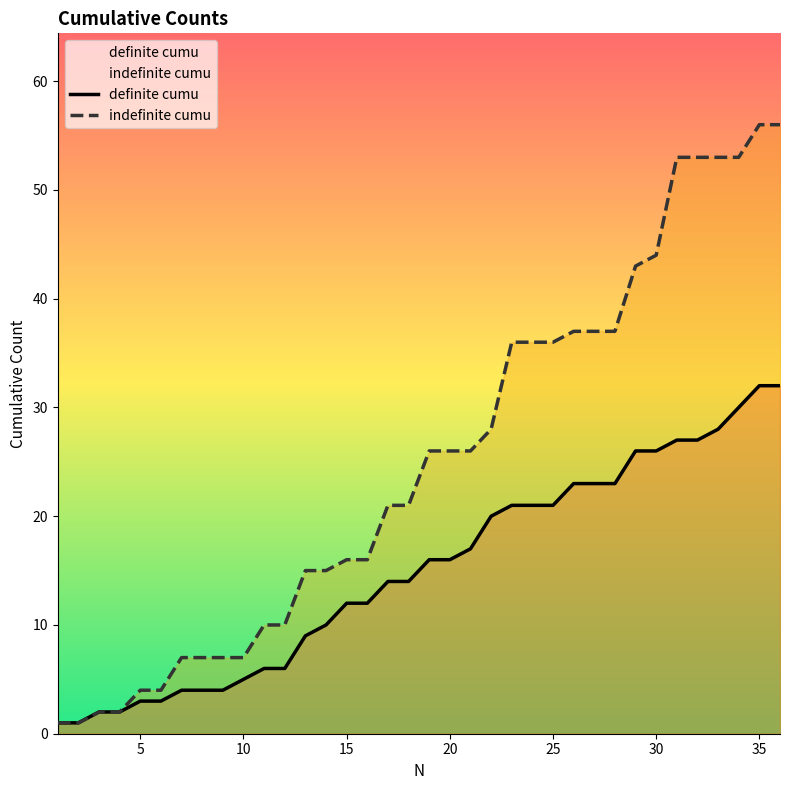

Reading left to right, what are all the values shown in this chart?

definite cumu: 1	1	2	2	3	3	4	4	4	5	6	6	9	10	12	12	14	14	16	16	17	20	21	21	21	23	23	23	26	26	27	27	28	30	32	32
indefinite cumu: 1	1	2	2	4	4	7	7	7	7	10	10	15	15	16	16	21	21	26	26	26	28	36	36	36	37	37	37	43	44	53	53	53	53	56	56